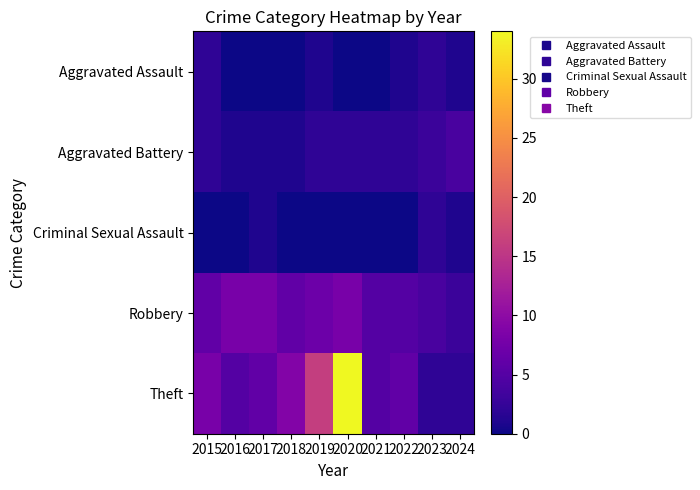

What is the total value across all series at 2019?

26